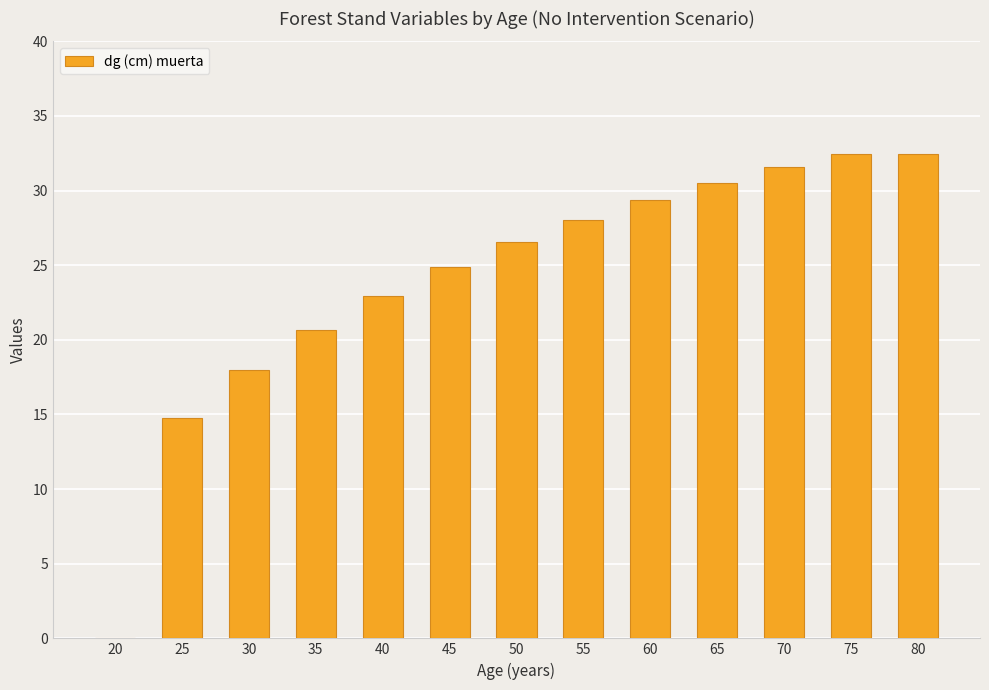

At which label is the value closest to 16?

25